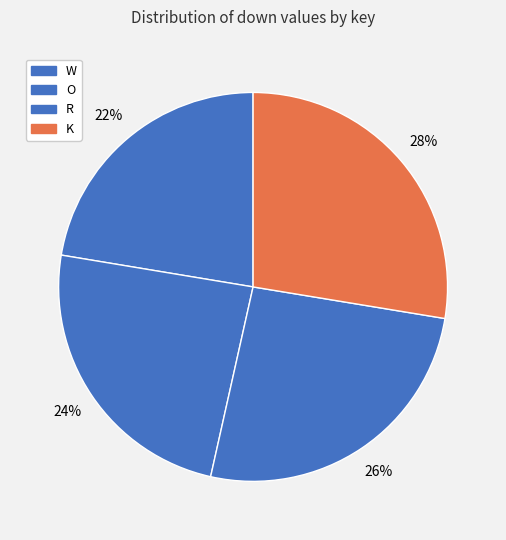

The R slice represents 26% of the pie. True or false?

True